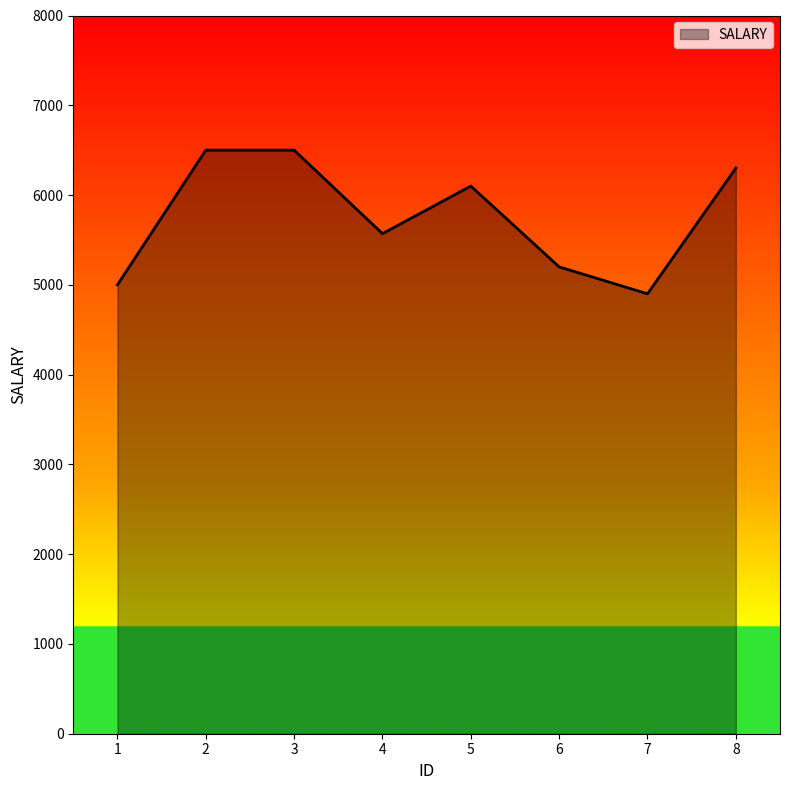

What is the minimum value shown in the chart?

4900